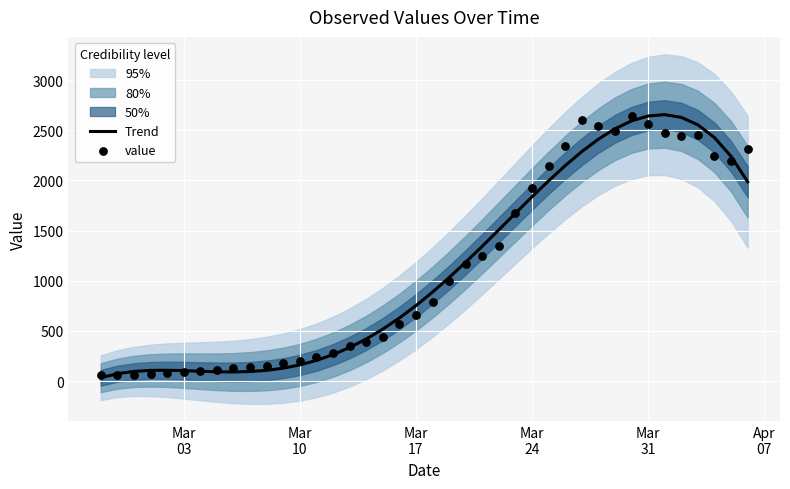

Which series has the largest Y range (max minus min)?

Trend